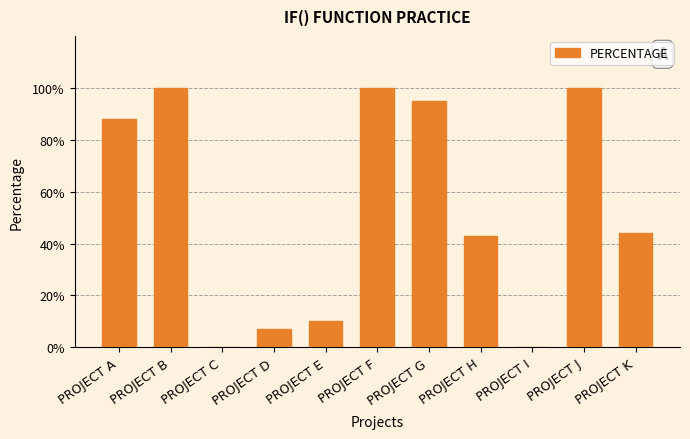

Rank the categories by value from lowest to highest.

PROJECT C, PROJECT I, PROJECT D, PROJECT E, PROJECT H, PROJECT K, PROJECT A, PROJECT G, PROJECT B, PROJECT F, PROJECT J